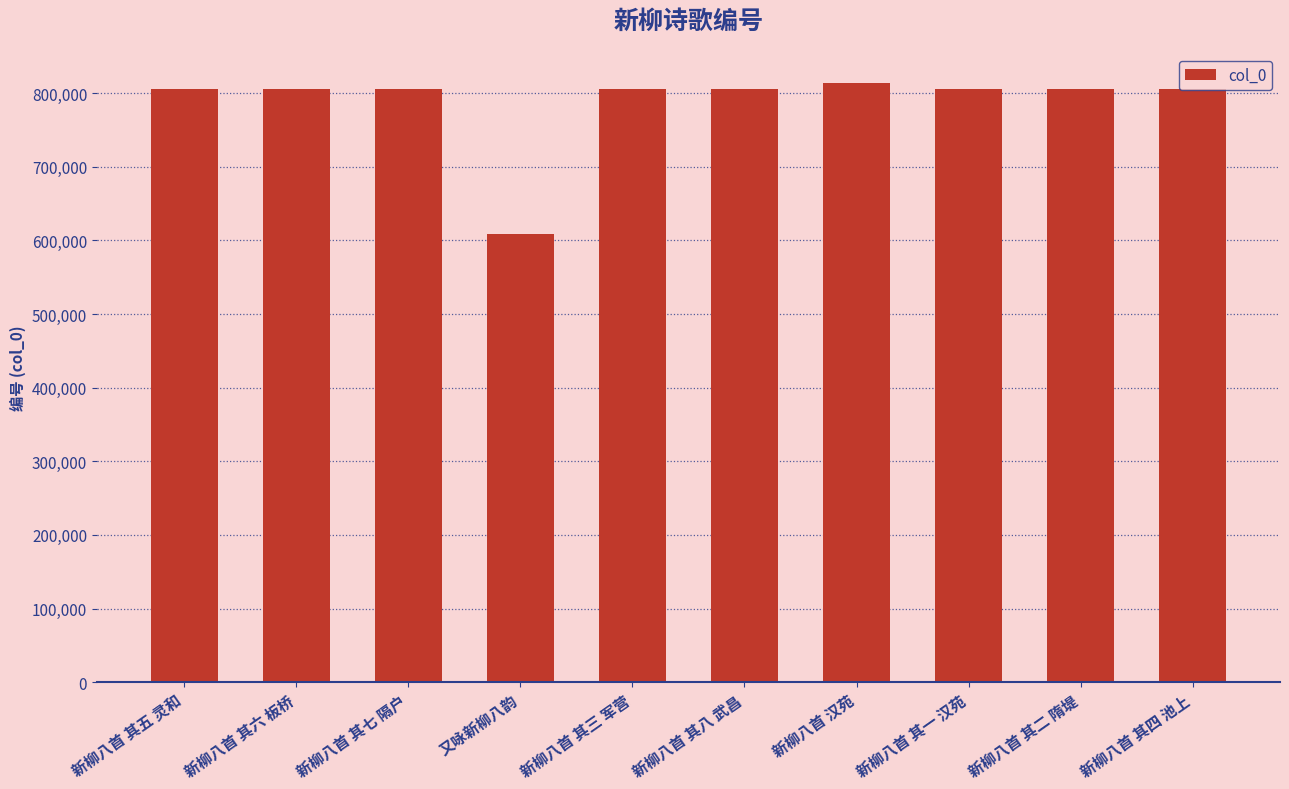

What is the difference between the maximum and minimum values?

204831